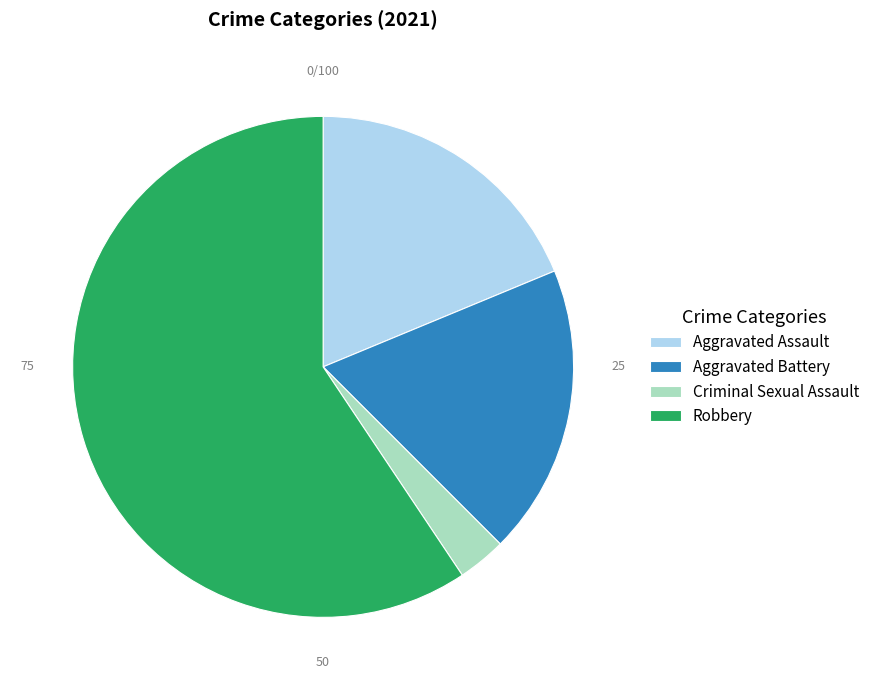

What is the ratio of the value at Aggravated Battery to the value at Criminal Sexual Assault?

6.0